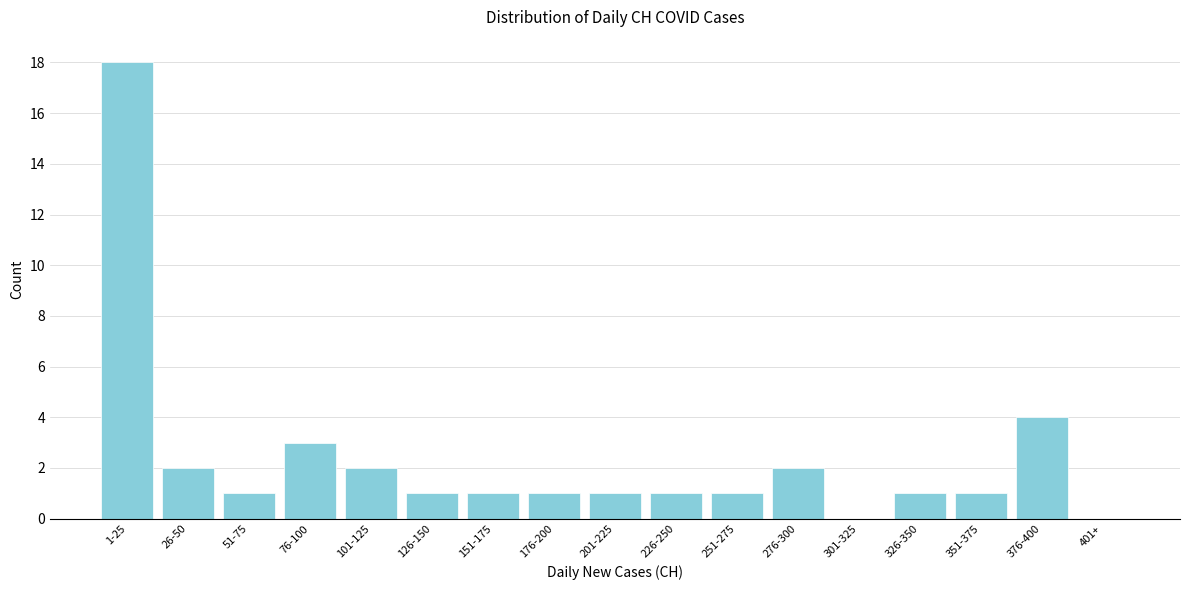

Reading left to right, extract all data points from this chart.

1-25=18	26-50=2	51-75=1	76-100=3	101-125=2	126-150=1	151-175=1	176-200=1	201-225=1	226-250=1	251-275=1	276-300=2	301-325=0	326-350=1	351-375=1	376-400=4	401+=0